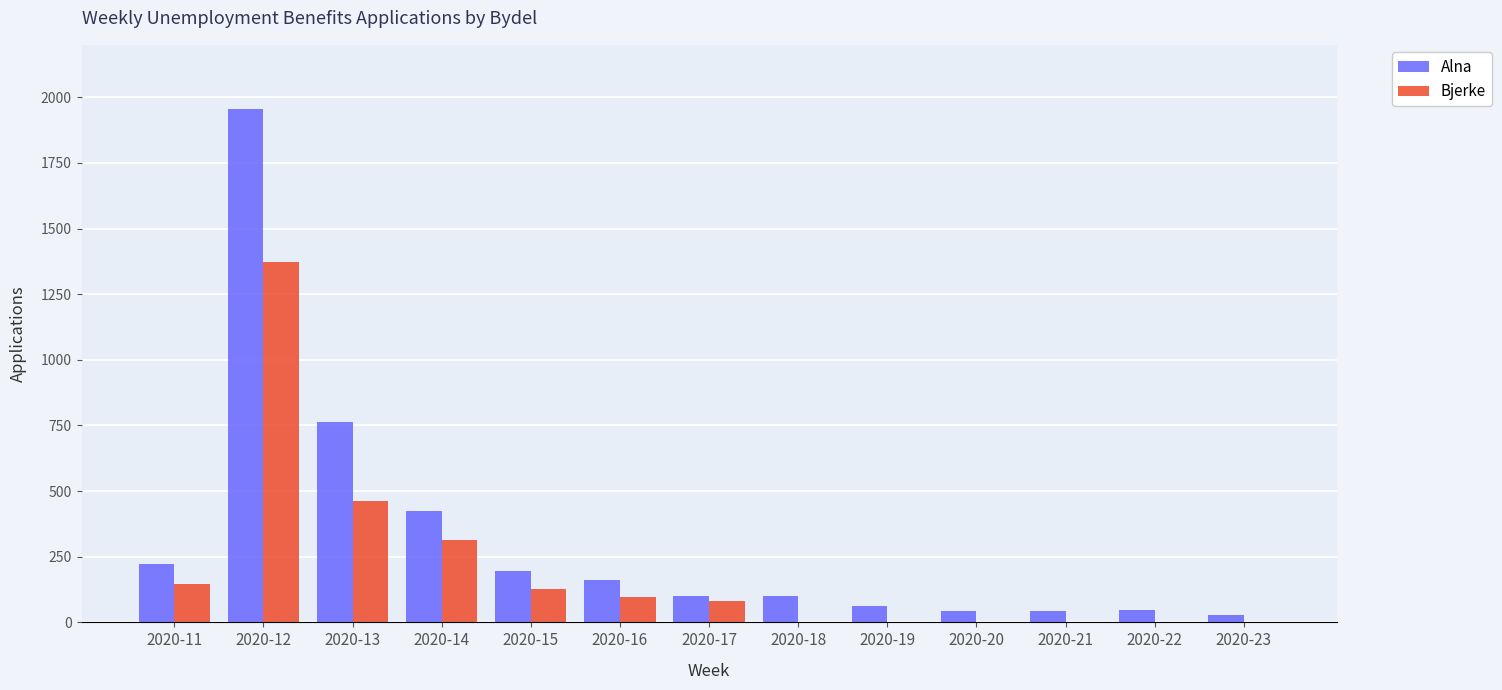

Is the value of Alna at 2020-16 greater than the value of Bjerke at 2020-17?

Yes